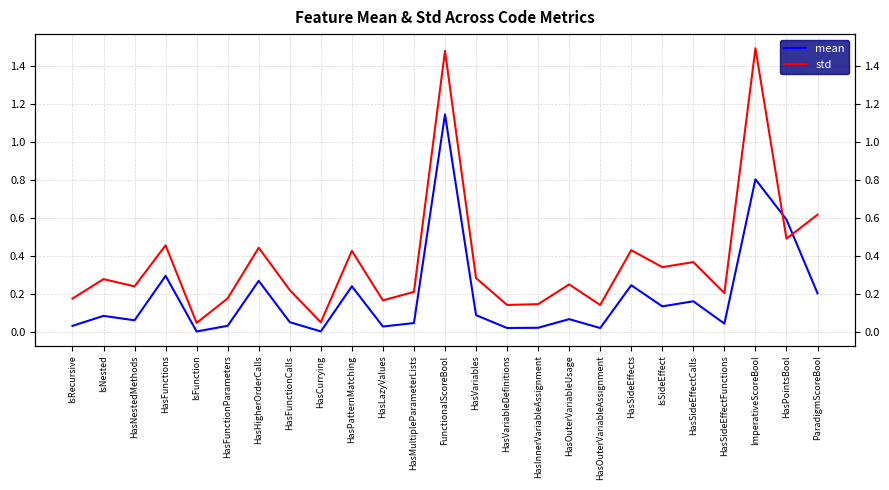

At how many categories does at least one series exceed 0?

25